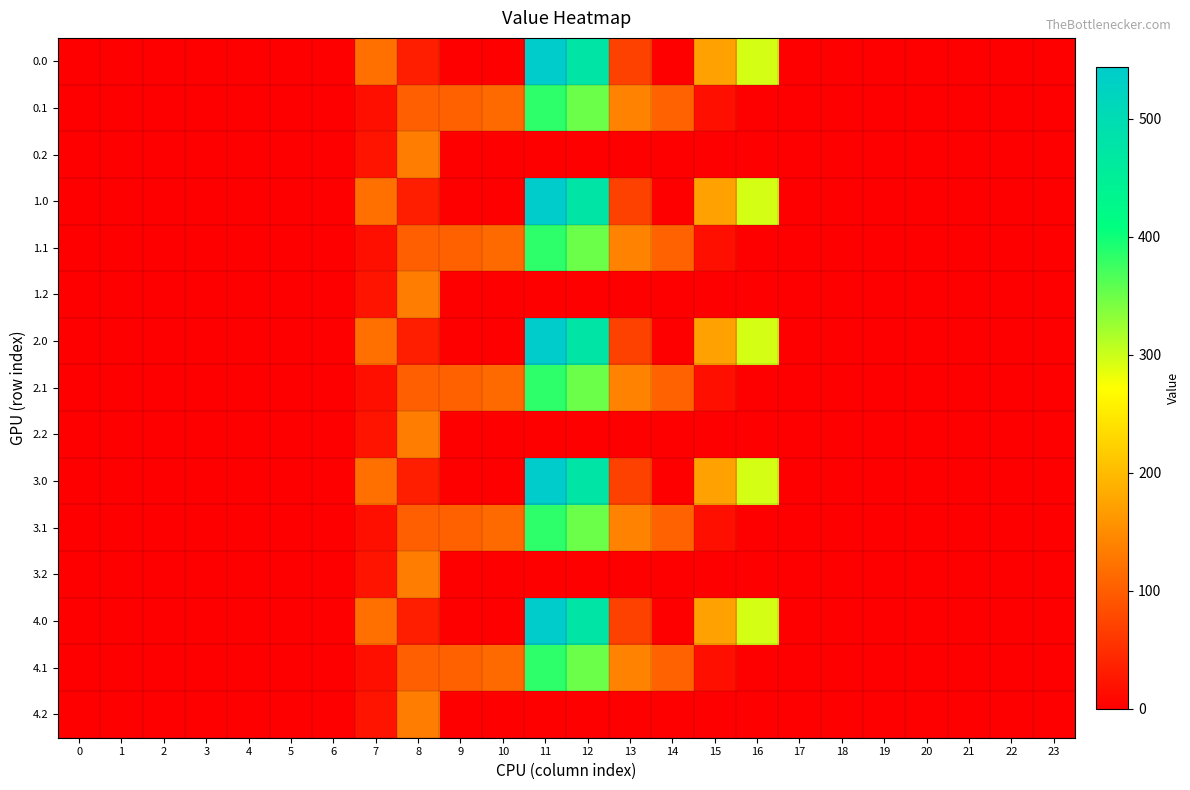

Reading right to left, list all the values displayed in this chart.

0.0: 23=0.0	22=0.0	21=0.0	20=0.0	19=0.0	18=0.0	17=0.0	16=294.5	15=172.8	14=0.3	13=70.2	12=477.2	11=544.3	10=0.0	9=0.0	8=35.0	7=120.6	6=0.0	5=0.0	4=0.0	3=0.0	2=0.0	1=0.0	0=0.0
0.1: 23=0.0	22=0.0	21=0.0	20=0.0	19=0.0	18=0.0	17=0.0	16=0.0	15=17.3	14=105.5	13=141.2	12=350.8	11=384.7	10=114.0	9=104.8	8=102.3	7=17.7	6=0.0	5=0.0	4=0.0	3=0.0	2=0.0	1=0.0	0=0.0
0.2: 23=0.0	22=0.0	21=0.0	20=0.0	19=0.0	18=0.0	17=0.0	16=0.0	15=0.0	14=0.0	13=0.0	12=0.0	11=0.0	10=0.0	9=0.0	8=134.2	7=22.3	6=0.0	5=0.0	4=0.0	3=0.0	2=0.0	1=0.0	0=0.0
1.0: 23=0.0	22=0.0	21=0.0	20=0.0	19=0.0	18=0.0	17=0.0	16=294.5	15=172.8	14=0.3	13=70.2	12=477.2	11=544.3	10=0.0	9=0.0	8=35.0	7=120.6	6=0.0	5=0.0	4=0.0	3=0.0	2=0.0	1=0.0	0=0.0
1.1: 23=0.0	22=0.0	21=0.0	20=0.0	19=0.0	18=0.0	17=0.0	16=0.0	15=17.3	14=105.5	13=141.2	12=350.8	11=384.7	10=114.0	9=104.8	8=102.3	7=17.7	6=0.0	5=0.0	4=0.0	3=0.0	2=0.0	1=0.0	0=0.0
1.2: 23=0.0	22=0.0	21=0.0	20=0.0	19=0.0	18=0.0	17=0.0	16=0.0	15=0.0	14=0.0	13=0.0	12=0.0	11=0.0	10=0.0	9=0.0	8=134.2	7=22.3	6=0.0	5=0.0	4=0.0	3=0.0	2=0.0	1=0.0	0=0.0
2.0: 23=0.0	22=0.0	21=0.0	20=0.0	19=0.0	18=0.0	17=0.0	16=294.5	15=172.8	14=0.3	13=70.2	12=477.2	11=544.3	10=0.0	9=0.0	8=35.0	7=120.6	6=0.0	5=0.0	4=0.0	3=0.0	2=0.0	1=0.0	0=0.0
2.1: 23=0.0	22=0.0	21=0.0	20=0.0	19=0.0	18=0.0	17=0.0	16=0.0	15=17.3	14=105.5	13=141.2	12=350.8	11=384.7	10=114.0	9=104.8	8=102.3	7=17.7	6=0.0	5=0.0	4=0.0	3=0.0	2=0.0	1=0.0	0=0.0
2.2: 23=0.0	22=0.0	21=0.0	20=0.0	19=0.0	18=0.0	17=0.0	16=0.0	15=0.0	14=0.0	13=0.0	12=0.0	11=0.0	10=0.0	9=0.0	8=134.2	7=22.3	6=0.0	5=0.0	4=0.0	3=0.0	2=0.0	1=0.0	0=0.0
3.0: 23=0.0	22=0.0	21=0.0	20=0.0	19=0.0	18=0.0	17=0.0	16=294.5	15=172.8	14=0.3	13=70.2	12=477.2	11=544.3	10=0.0	9=0.0	8=35.0	7=120.6	6=0.0	5=0.0	4=0.0	3=0.0	2=0.0	1=0.0	0=0.0
3.1: 23=0.0	22=0.0	21=0.0	20=0.0	19=0.0	18=0.0	17=0.0	16=0.0	15=17.3	14=105.5	13=141.2	12=350.8	11=384.7	10=114.0	9=104.8	8=102.3	7=17.7	6=0.0	5=0.0	4=0.0	3=0.0	2=0.0	1=0.0	0=0.0
3.2: 23=0.0	22=0.0	21=0.0	20=0.0	19=0.0	18=0.0	17=0.0	16=0.0	15=0.0	14=0.0	13=0.0	12=0.0	11=0.0	10=0.0	9=0.0	8=134.2	7=22.3	6=0.0	5=0.0	4=0.0	3=0.0	2=0.0	1=0.0	0=0.0
4.0: 23=0.0	22=0.0	21=0.0	20=0.0	19=0.0	18=0.0	17=0.0	16=294.5	15=172.8	14=0.3	13=70.2	12=477.2	11=544.3	10=0.0	9=0.0	8=35.0	7=120.6	6=0.0	5=0.0	4=0.0	3=0.0	2=0.0	1=0.0	0=0.0
4.1: 23=0.0	22=0.0	21=0.0	20=0.0	19=0.0	18=0.0	17=0.0	16=0.0	15=17.3	14=105.5	13=141.2	12=350.8	11=384.7	10=114.0	9=104.8	8=102.3	7=17.7	6=0.0	5=0.0	4=0.0	3=0.0	2=0.0	1=0.0	0=0.0
4.2: 23=0.0	22=0.0	21=0.0	20=0.0	19=0.0	18=0.0	17=0.0	16=0.0	15=0.0	14=0.0	13=0.0	12=0.0	11=0.0	10=0.0	9=0.0	8=134.2	7=22.3	6=0.0	5=0.0	4=0.0	3=0.0	2=0.0	1=0.0	0=0.0